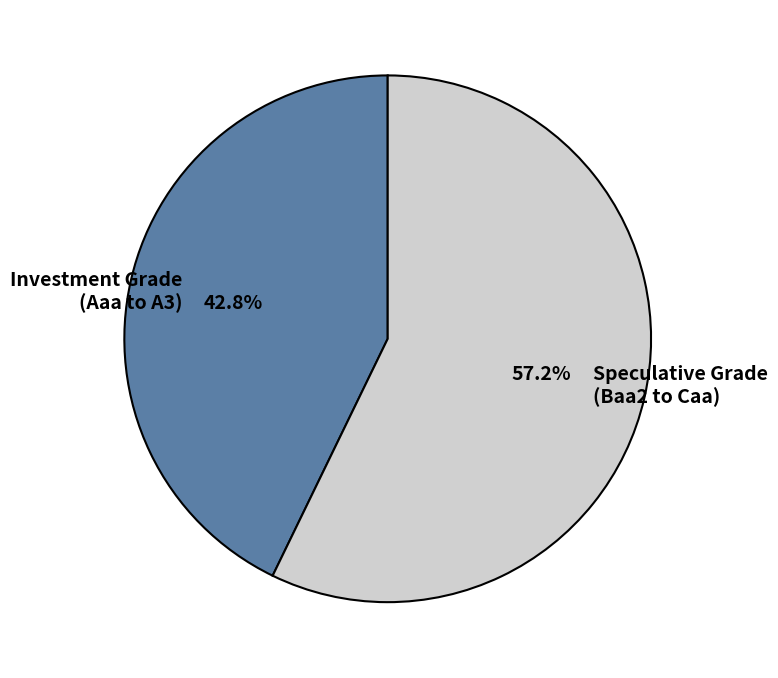

Which category has the smallest portion of the pie?

Investment Grade (Aaa to A3)